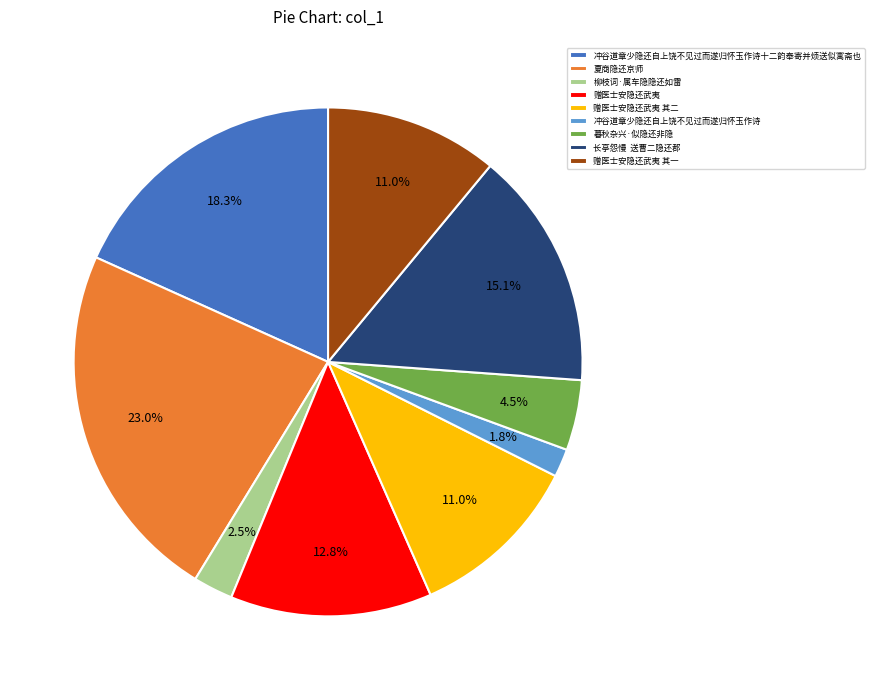

What is the ratio of the value at 赠医士安隐还武夷 其二 to the value at 夏商隐还京师?

0.5